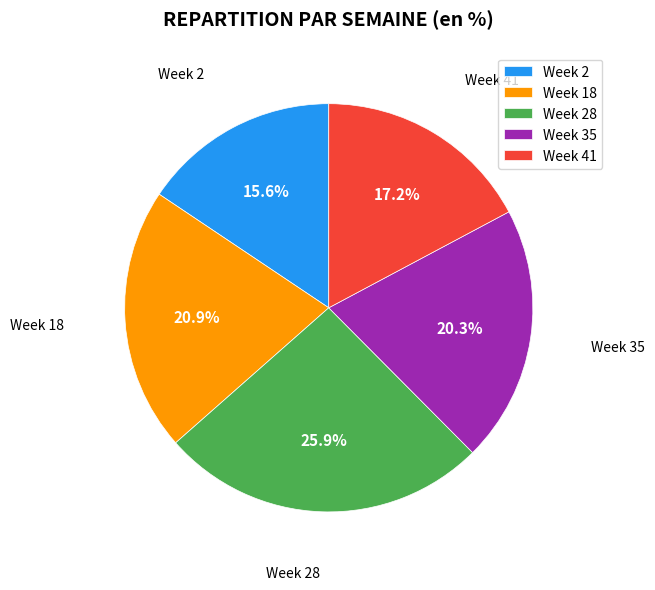

Is Week 41 the majority of the pie?

No